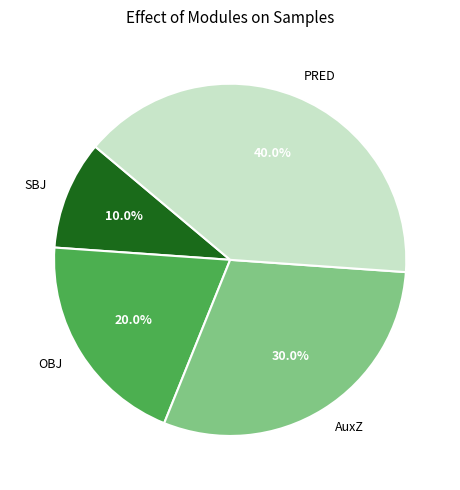

True or false: PRED accounts for 31% of the total.

False